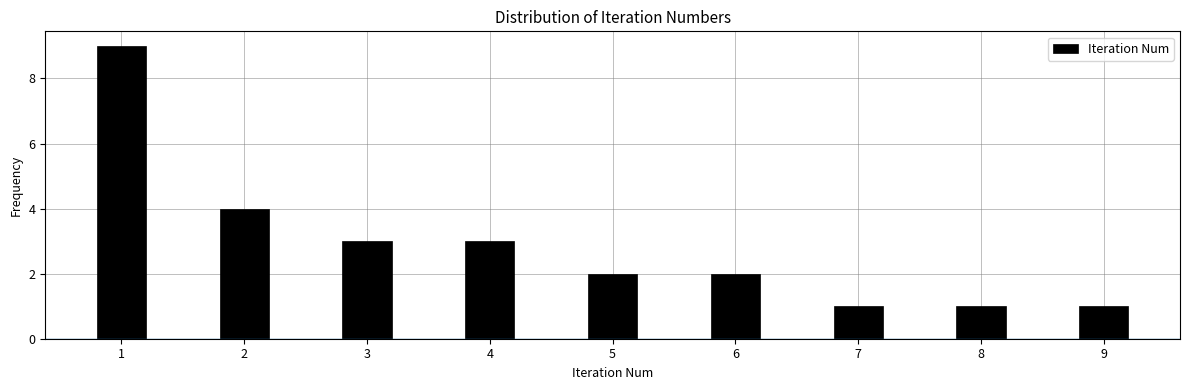

Reading right to left, what are all the values shown in this chart?

9=1	8=1	7=1	6=2	5=2	4=3	3=3	2=4	1=9